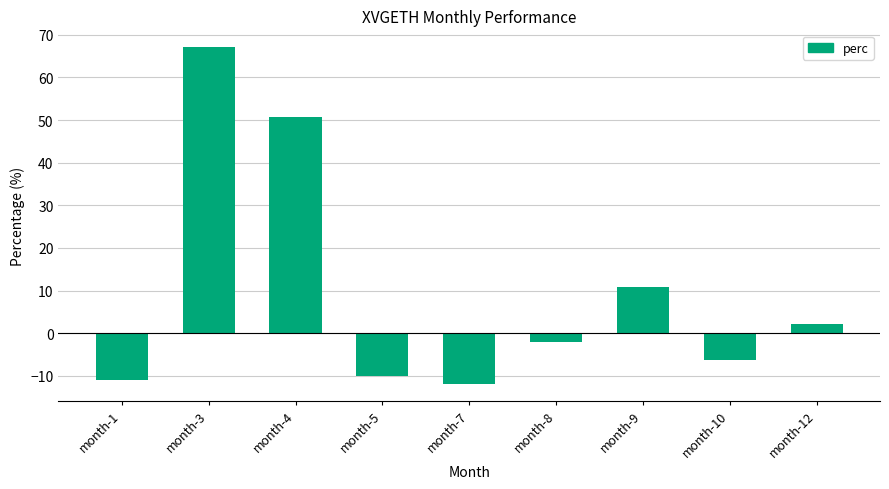

How many values are below zero?

5